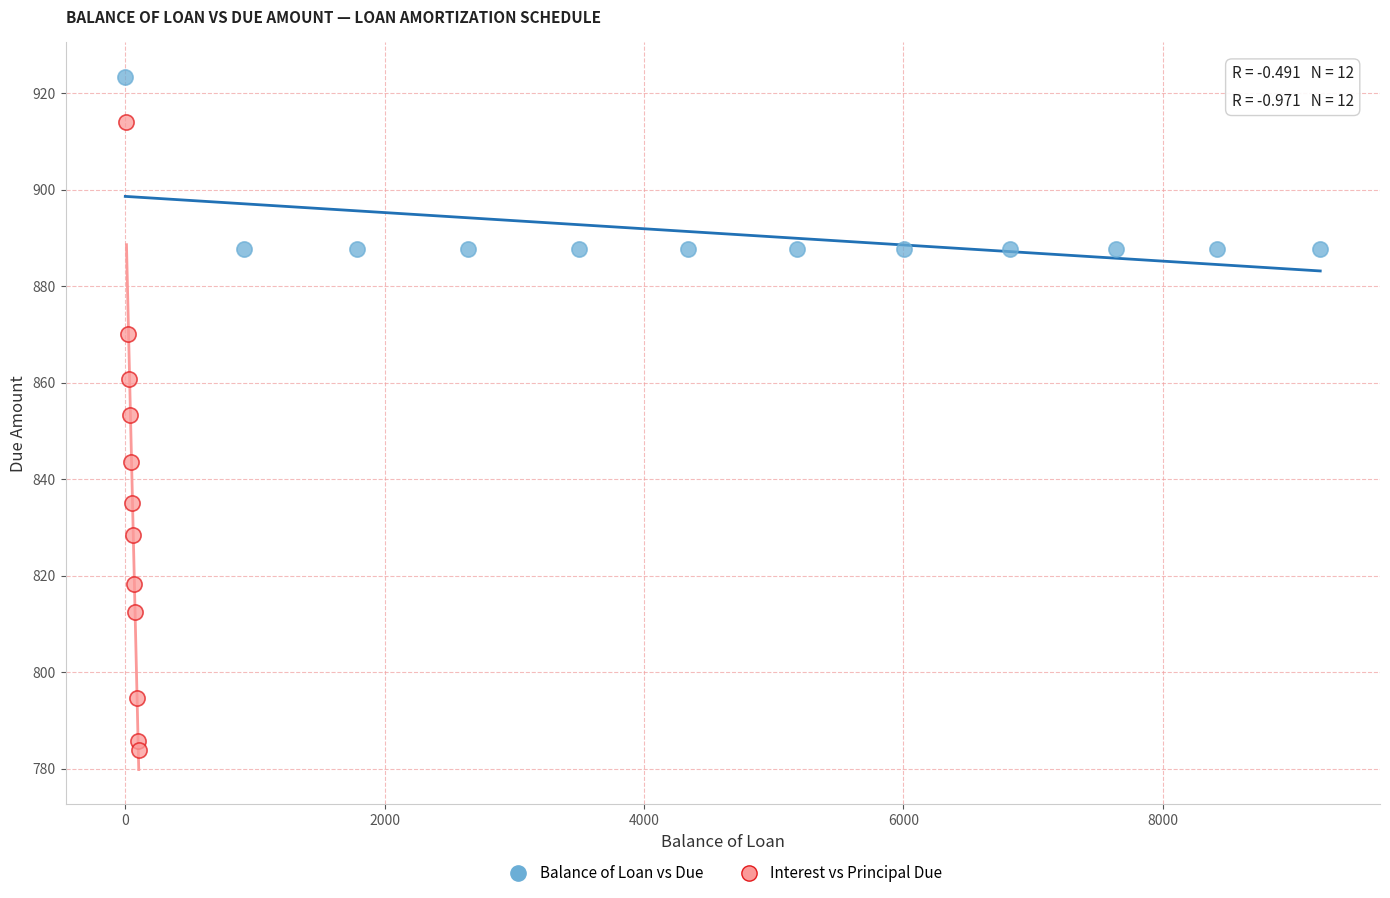

Which series has the largest Y range (max minus min)?

Interest vs Principal Due